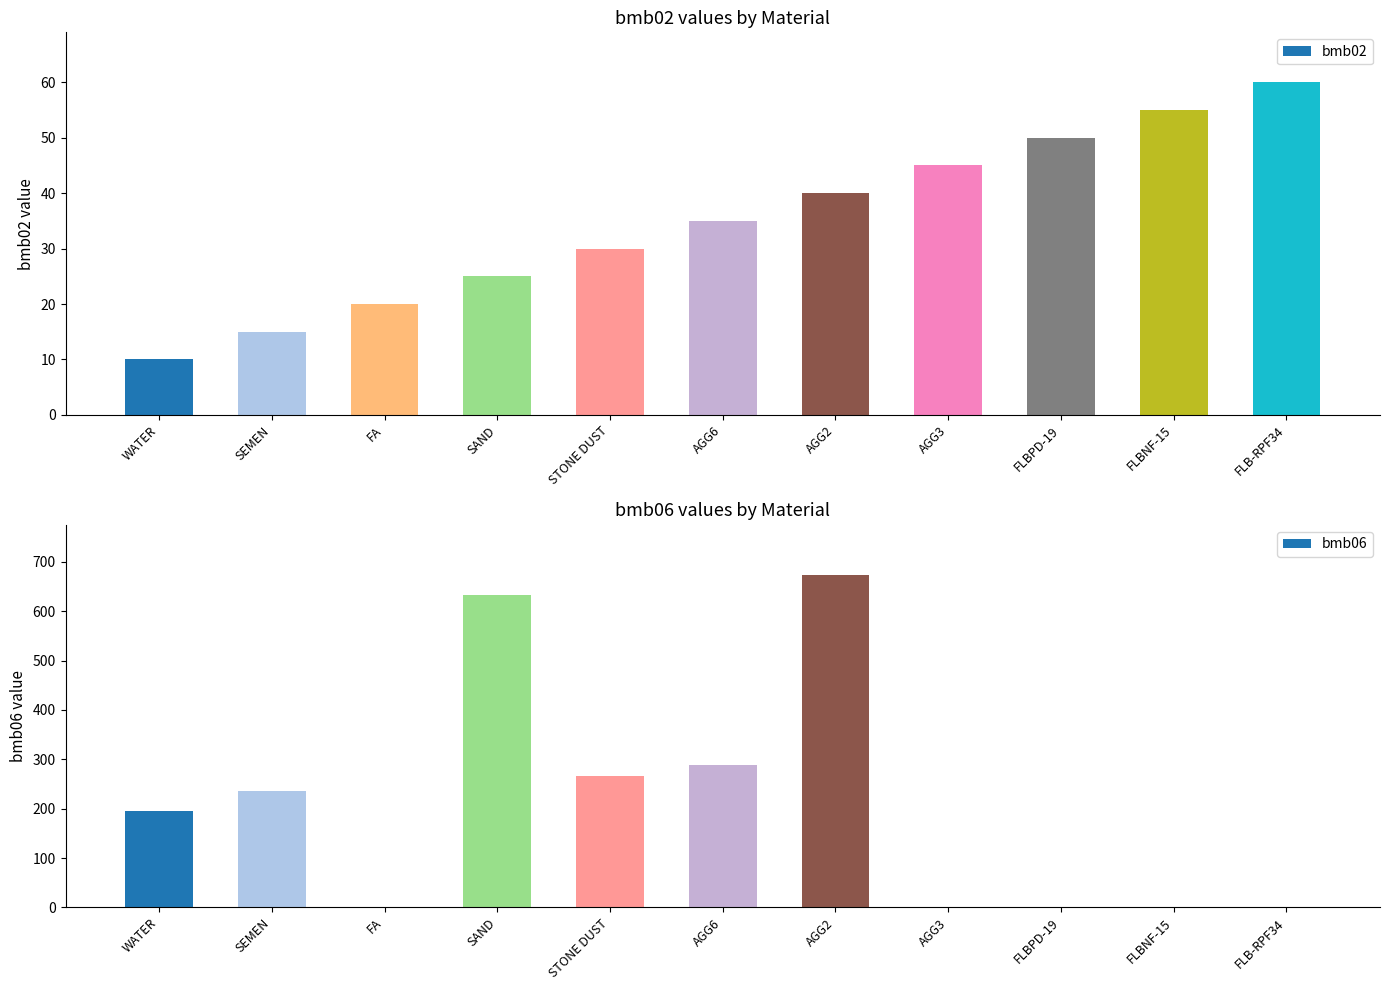

True or false: bmb02 has a value of 55.0 at FLBNF-15.

True